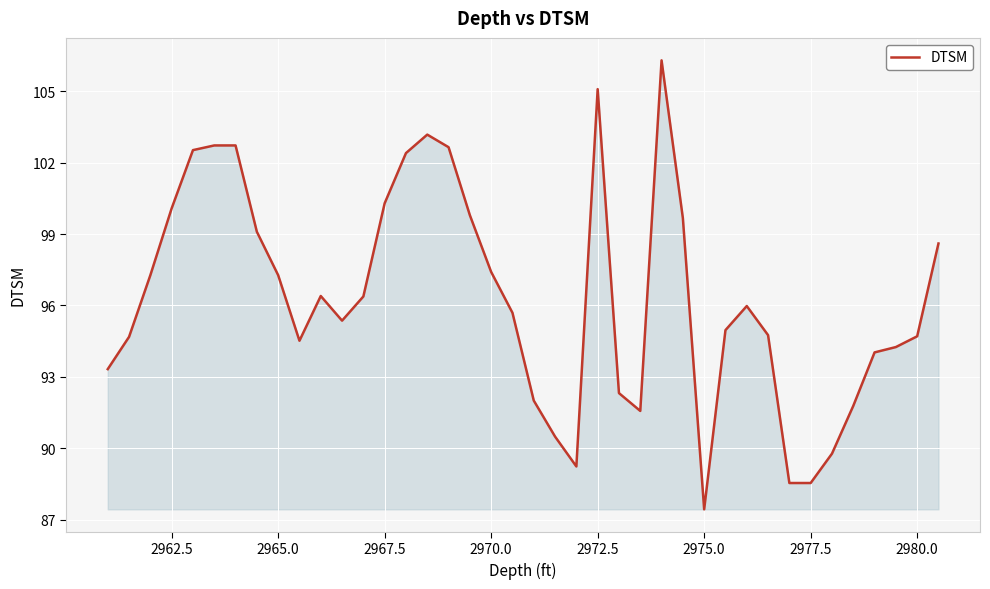

What is the smallest value displayed?

87.4